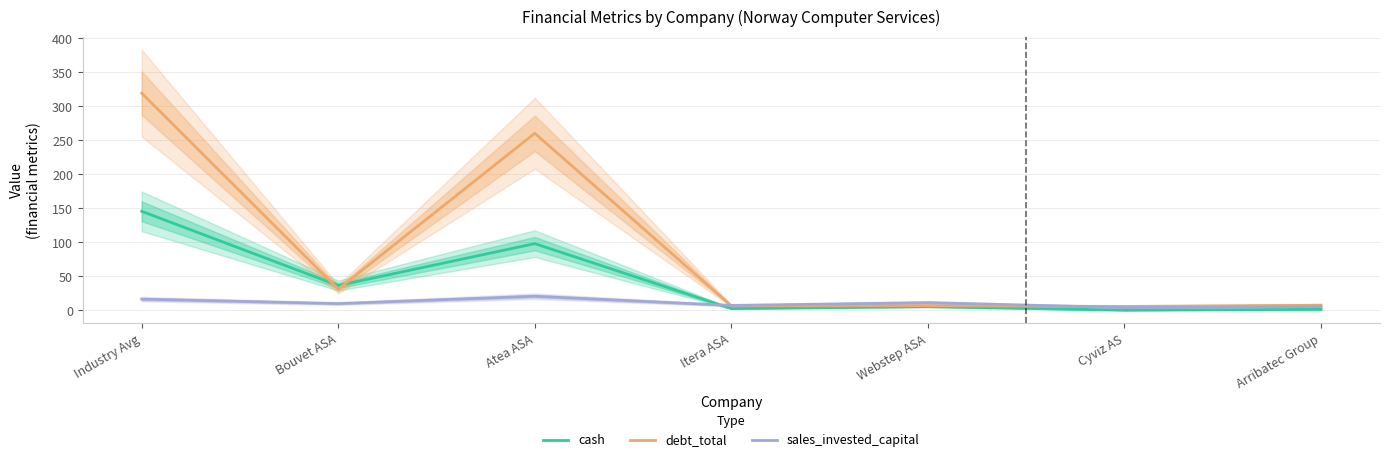

What position from the left is Arribatec Group?

7